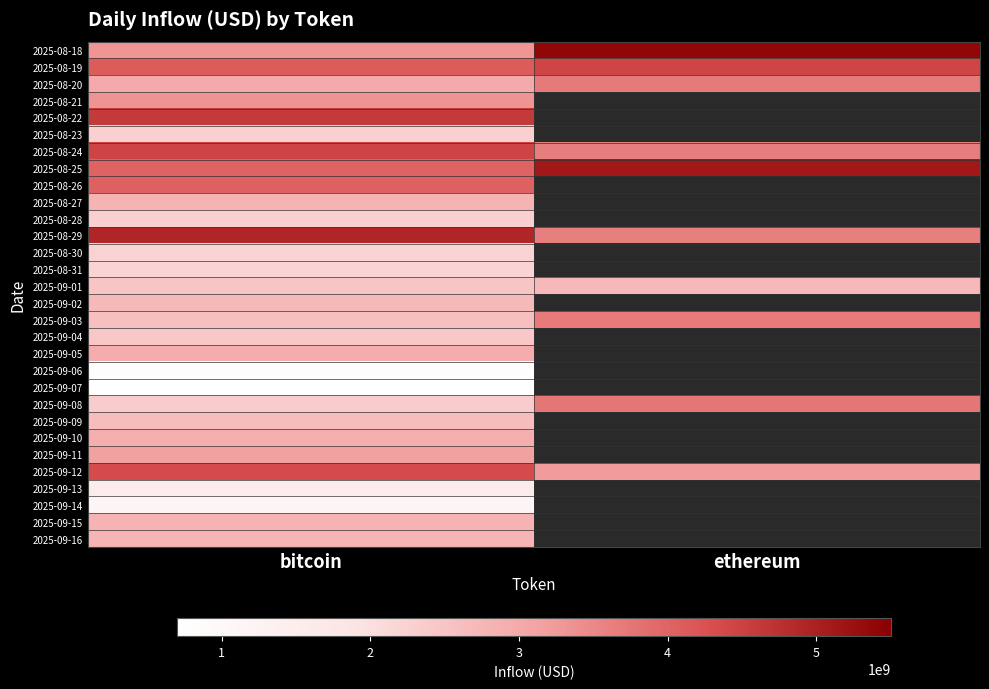

How many series are shown in this chart?

30